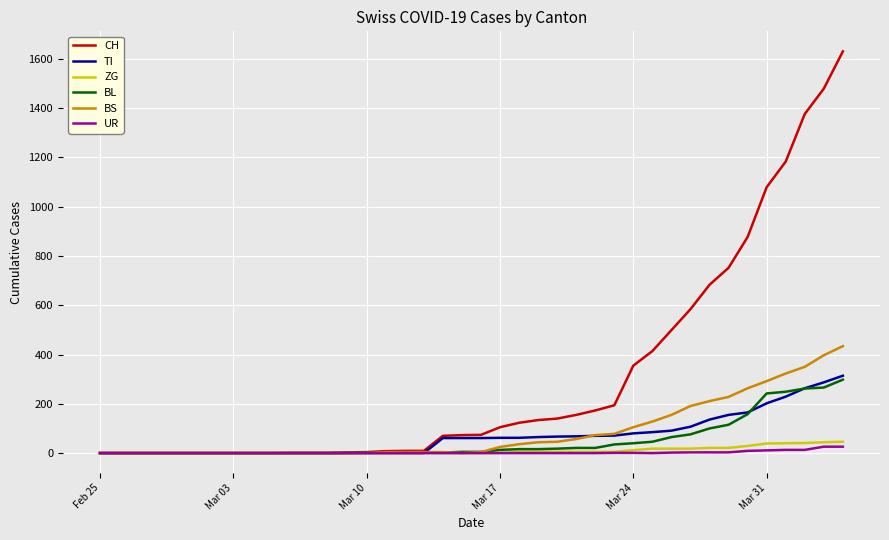

What is the maximum value shown in the chart?

1630